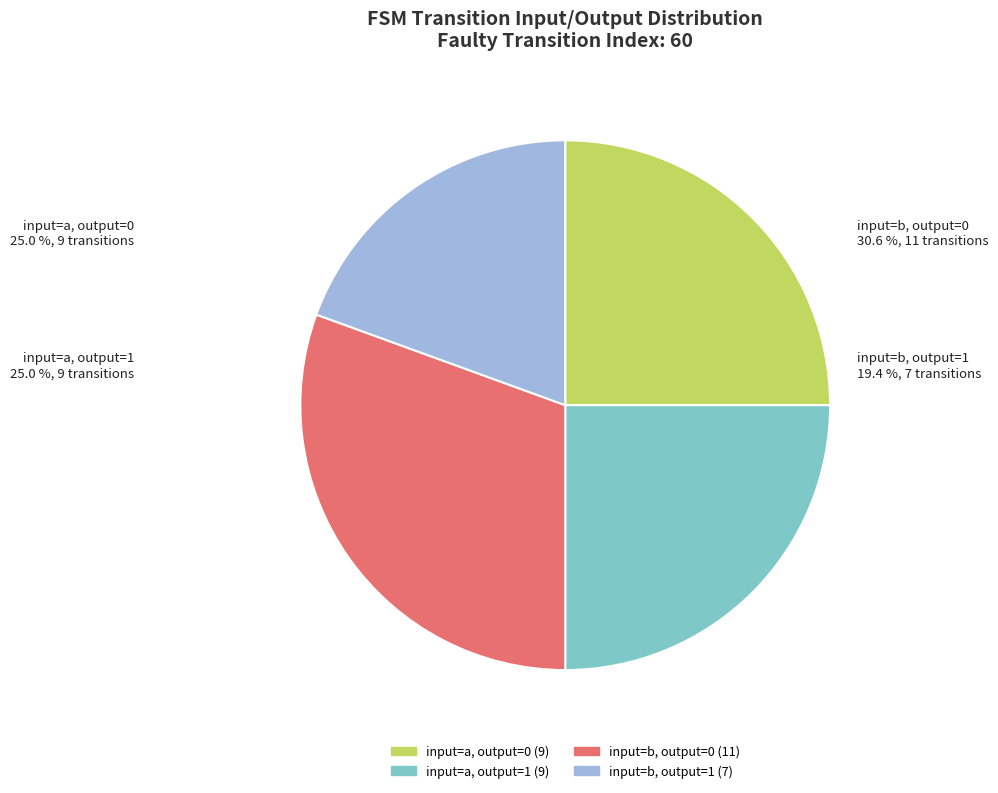

Rank the categories by value from highest to lowest.

output=0, input=b, output=0, input=a, output=1, input=a, output=1, input=b